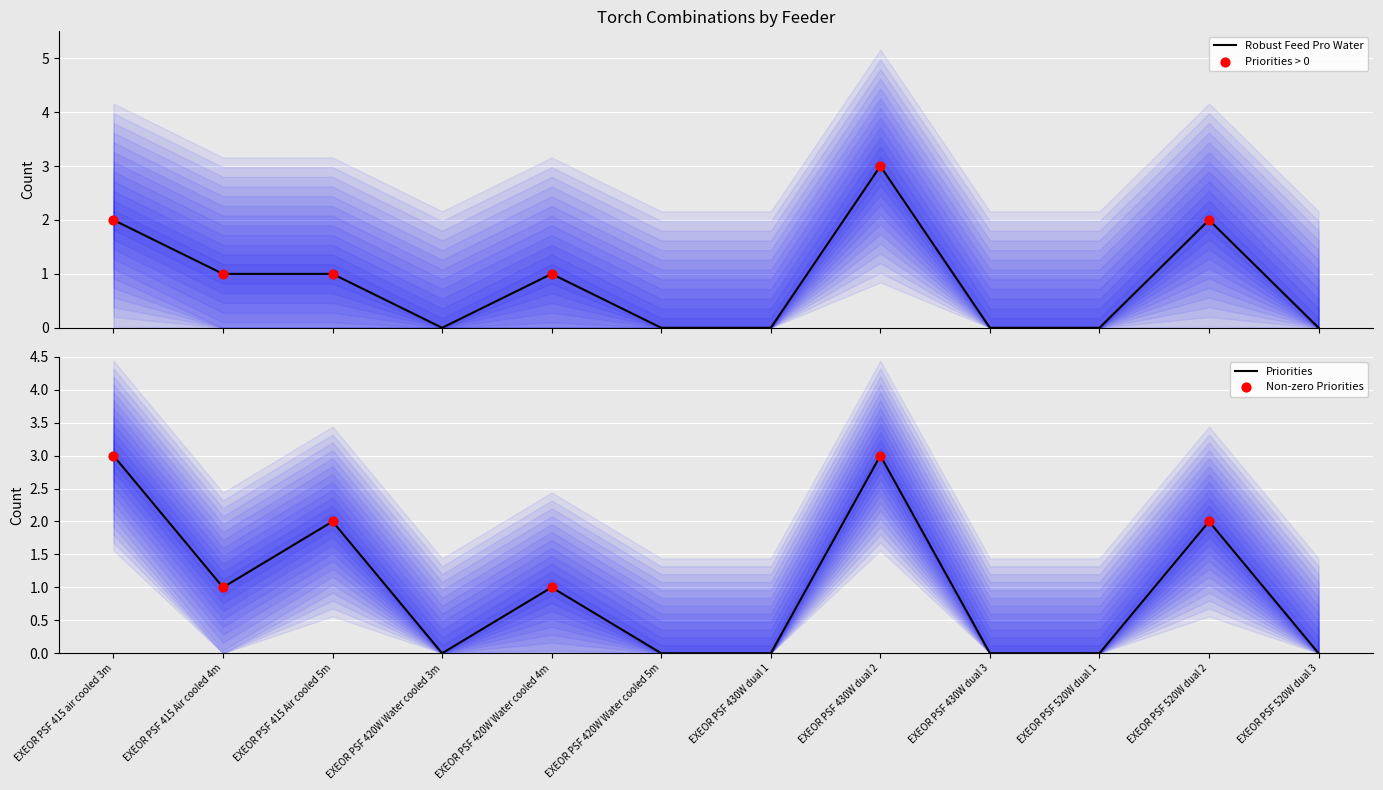

Approximately how many times larger is the value at EXEOR PSF 430W dual 2 compared to EXEOR PSF 520W dual 2?

1.5